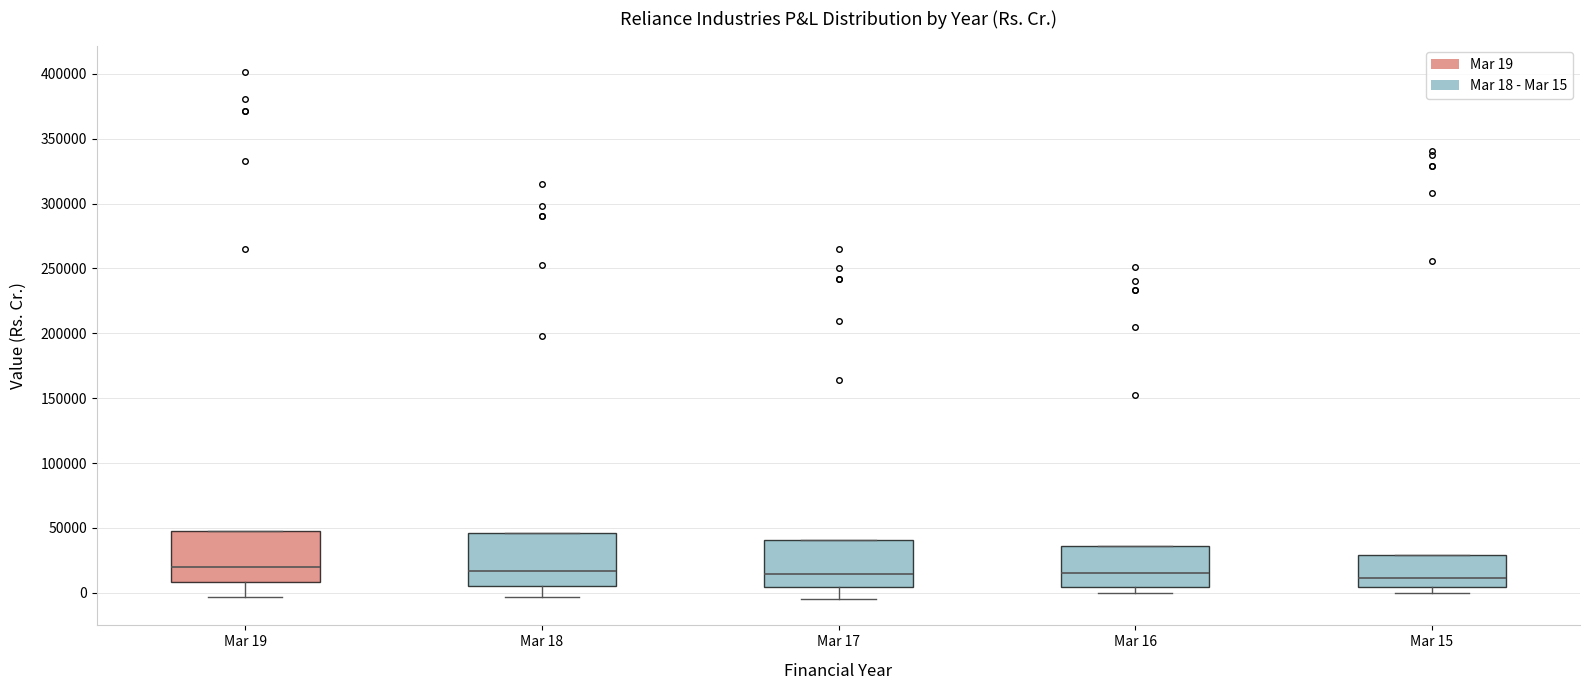

Where is the upper edge of the box for Mar 18 on the y-axis? The values are not printed on the chart, so give them approximately, as read against the axis.

45000